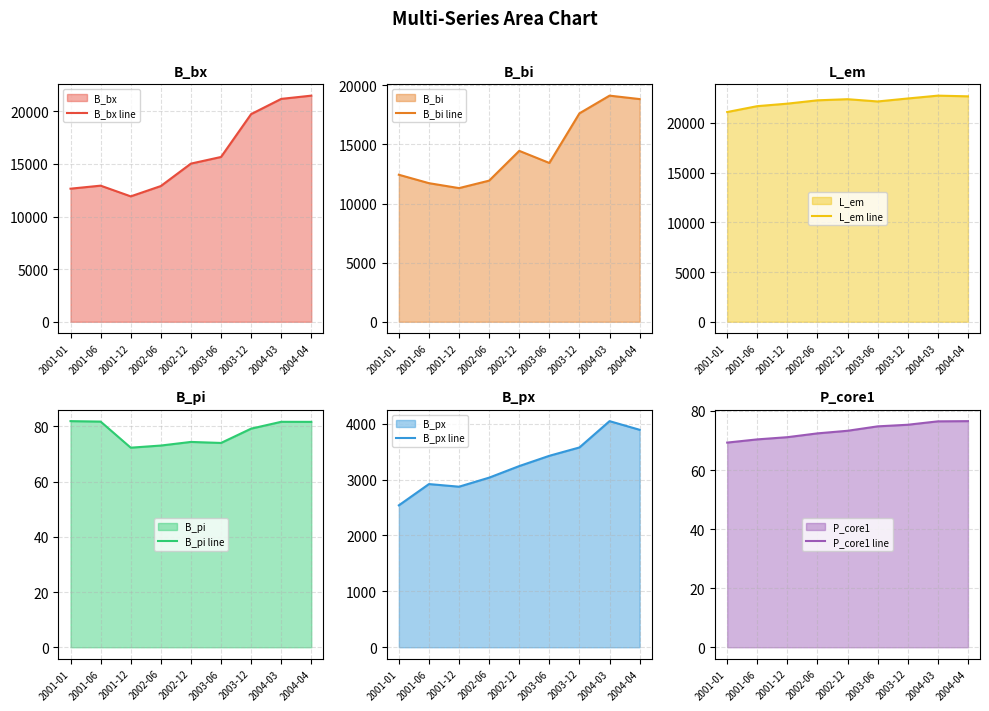

What position from the right is 2002-12?

5